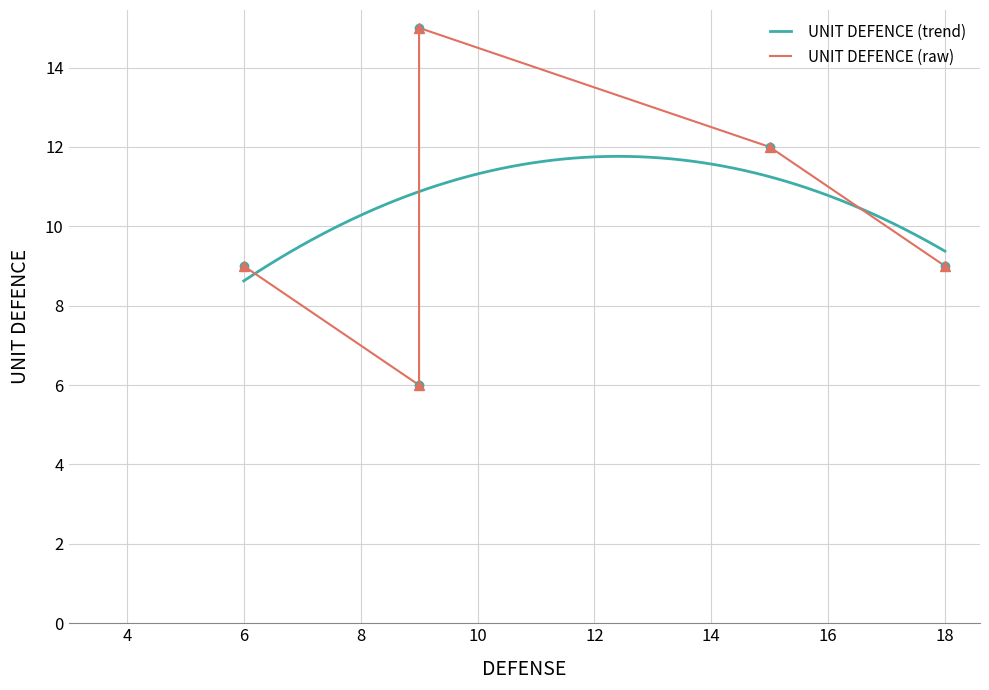

What is the lowest value of the UNIT DEFENCE (trend) series?

8.6